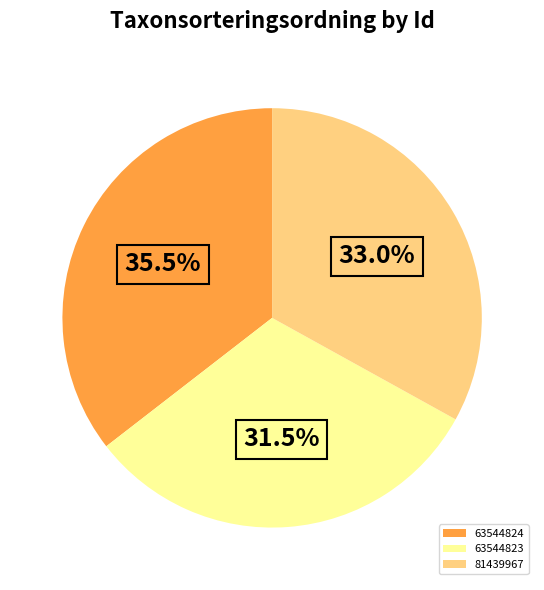

Which slice is the smallest?

63544823